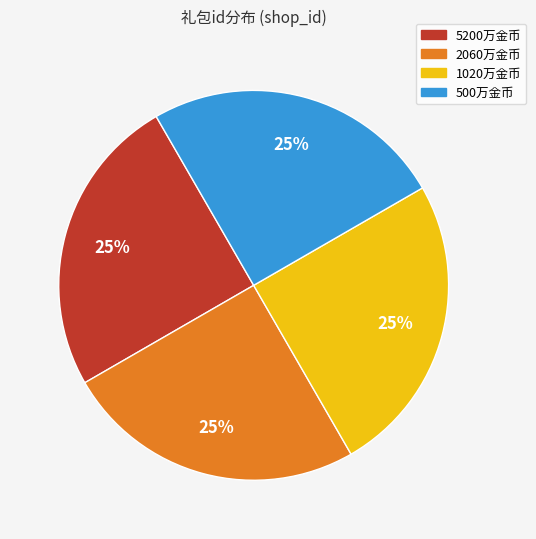

Does 1020万金币 represent more than half of the total?

No